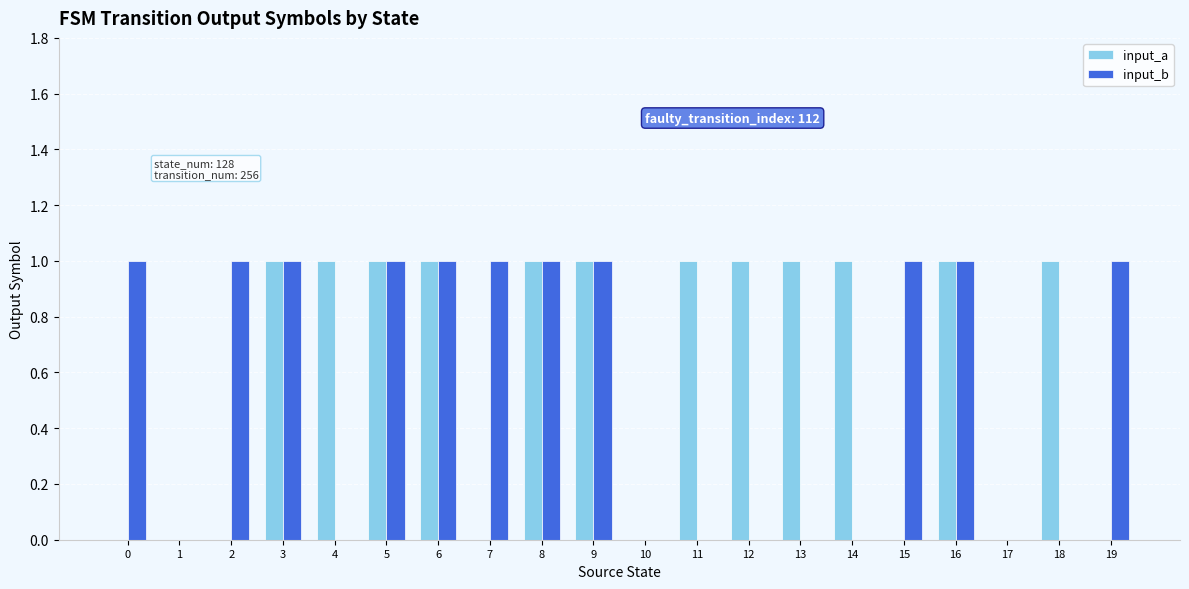

True or false: input_a has a value of 1 at 19.

False